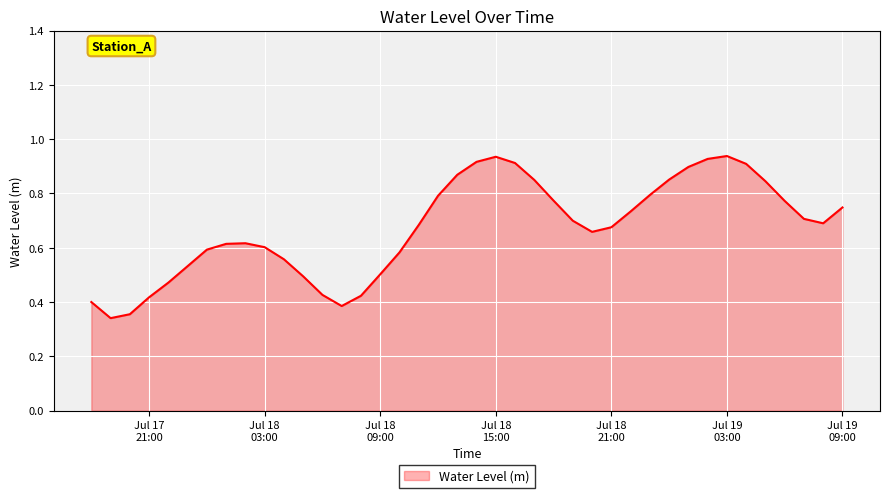

Does the chart have visible grid lines?

Yes